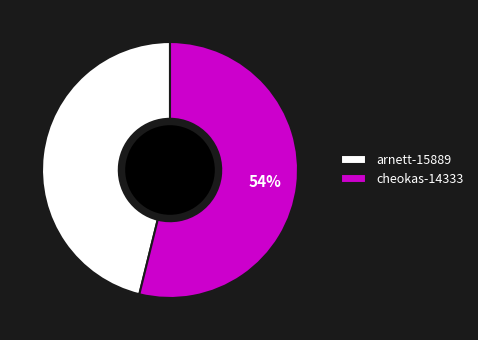

To the nearest percent, what is the combined percentage of cheokas-14333 and arnett-15889?

100%